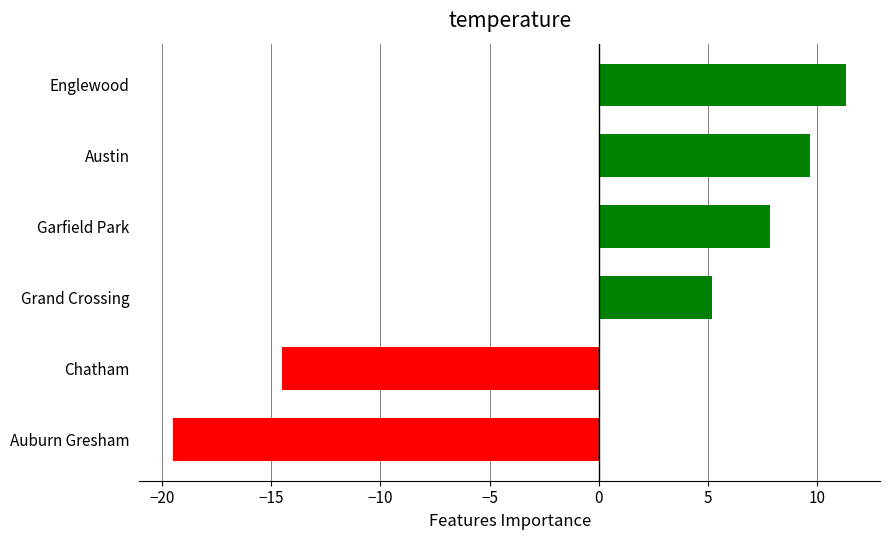

Reading top to bottom, transcribe all the data shown in this chart.

11.3	9.7	7.8	5.2	-14.5	-19.5